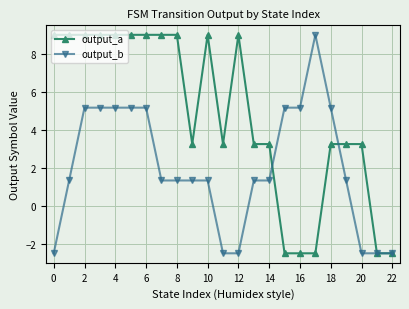

What is the value of the output_b point at the 3rd from the left?

5.2